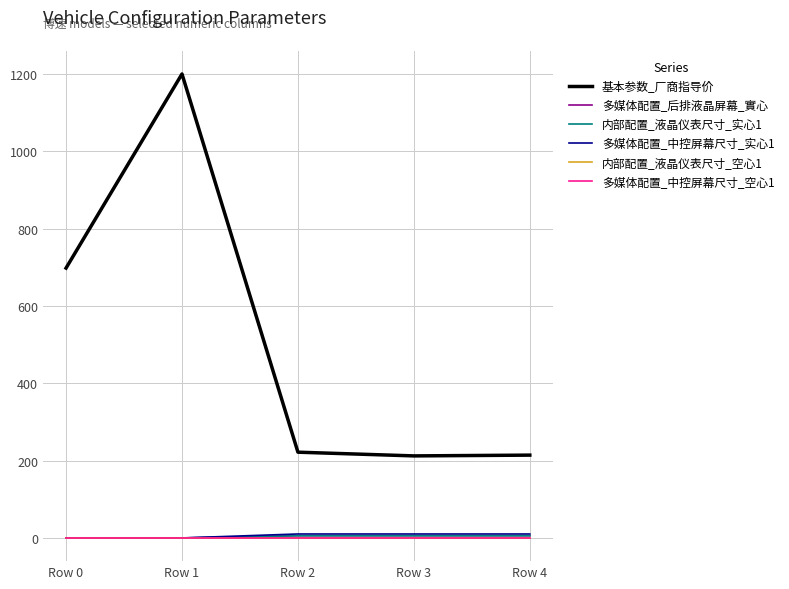

True or false: 内部配置_液晶仪表尺寸_实心1 and 内部配置_液晶仪表尺寸_空心1 cross at least once.

False